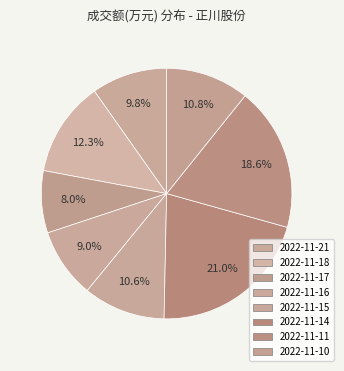

What percentage is the 2022-11-14 slice, to the nearest percent?

21%